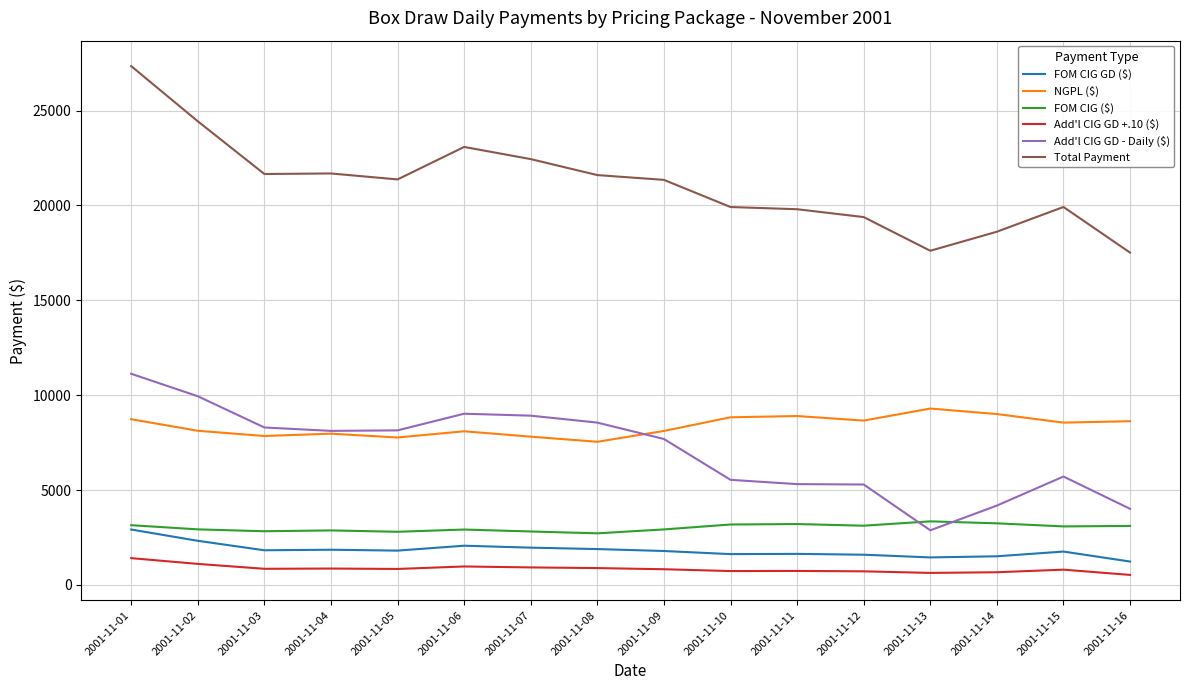

What is the smallest value displayed?

529.1